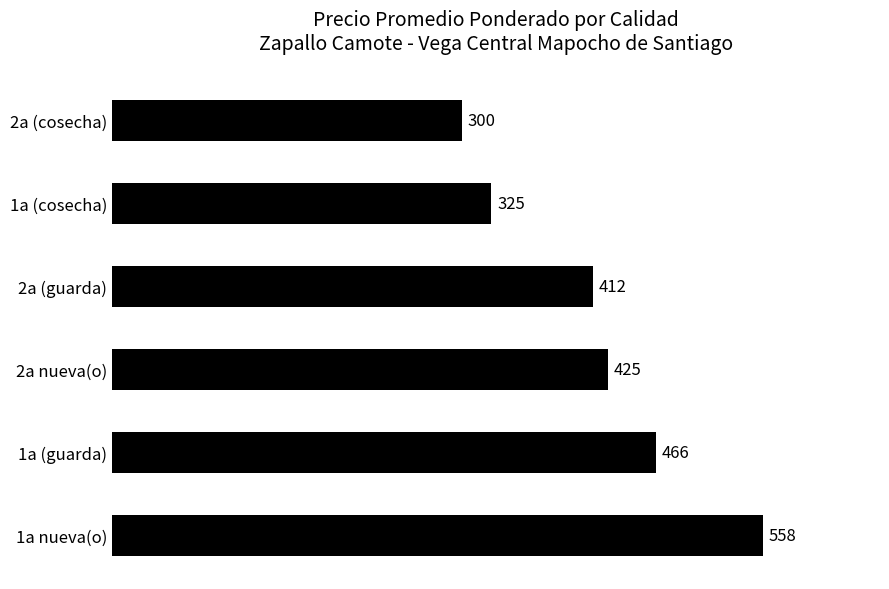

What is the ratio of the value at 2a (cosecha) to the value at 1a (cosecha)?

0.9